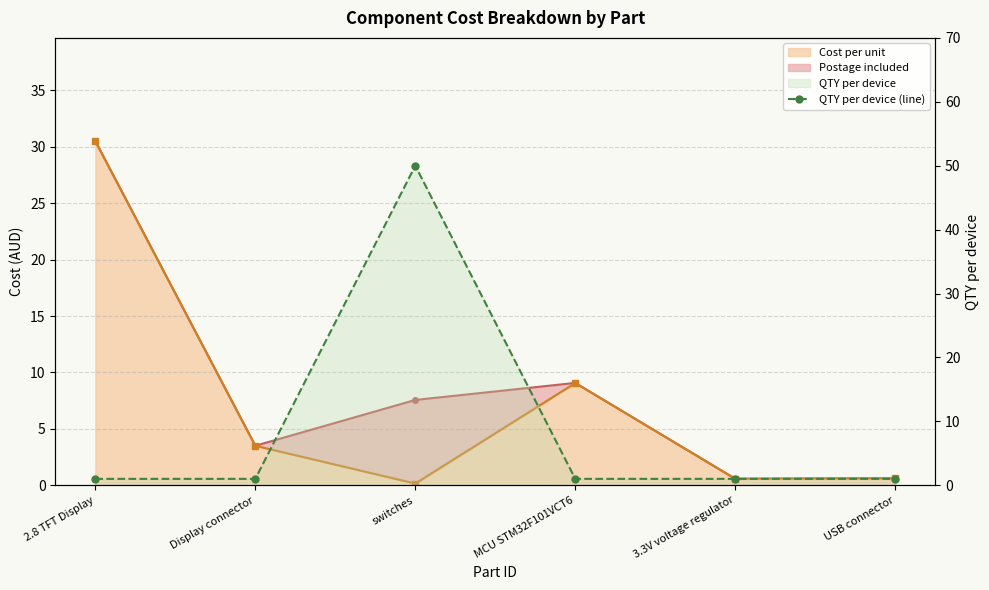

Is it true that the value at Display connector is 1?

False